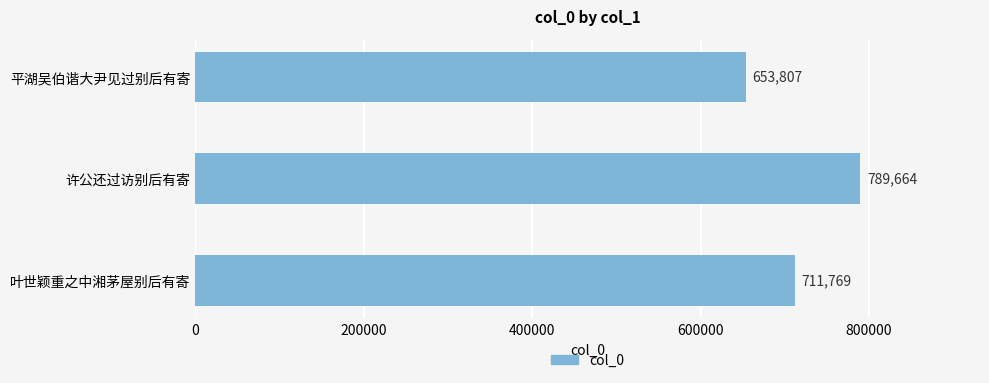

What is the maximum value shown in the chart?

789664